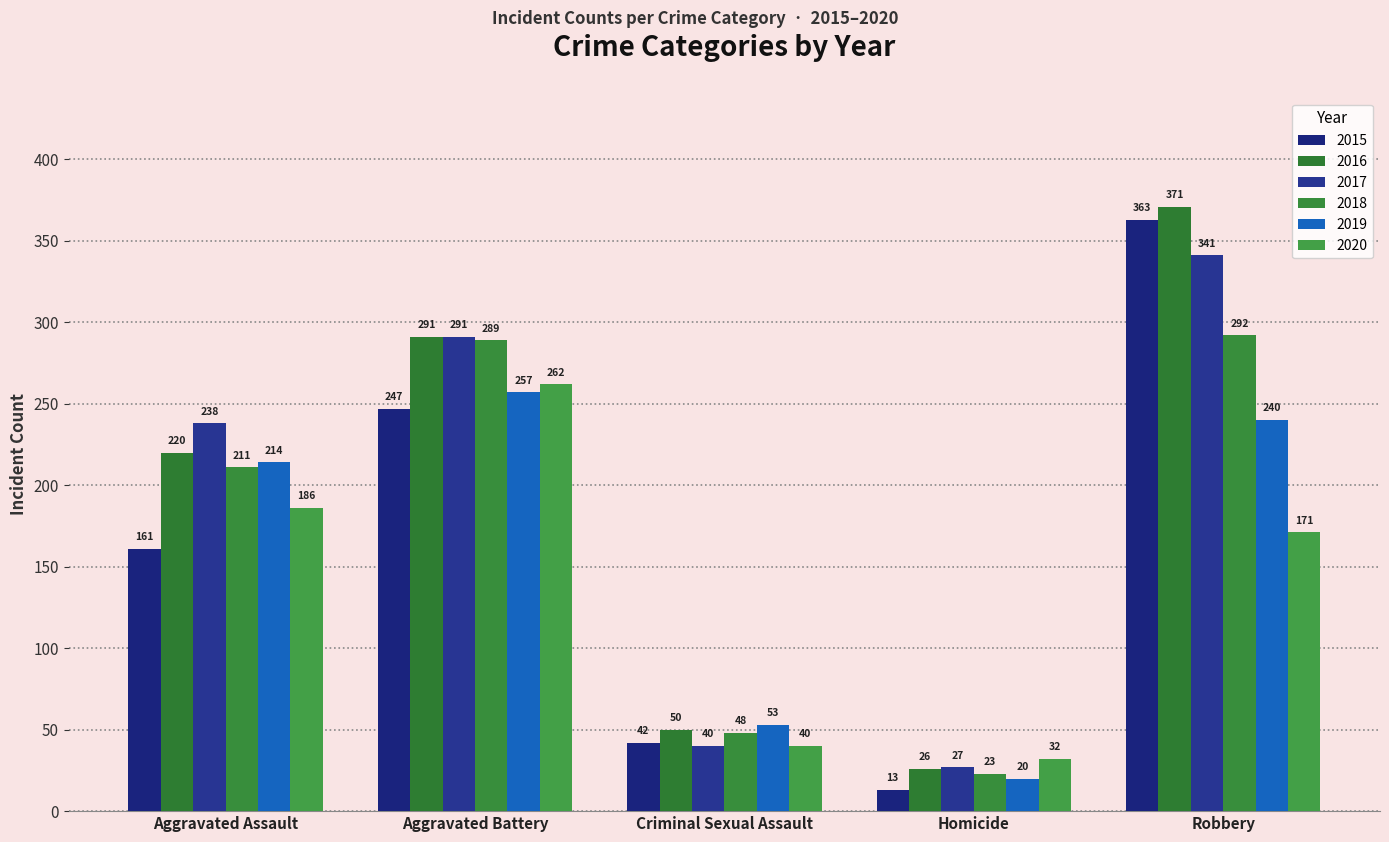

The value of 2015 at Aggravated Battery is 127. True or false?

False